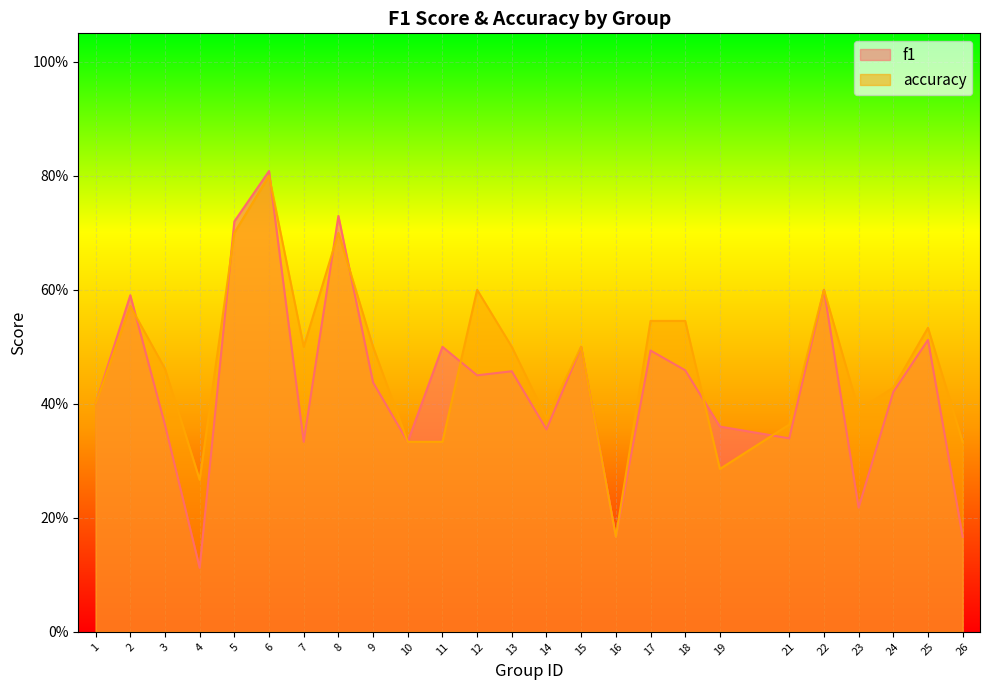

Reading left to right, transcribe all the data shown in this chart.

f1: 0.4	0.6	0.4	0.1	0.7	0.8	0.3	0.7	0.4	0.3	0.5	0.5	0.5	0.4	0.5	0.2	0.5	0.5	0.4	0.3	0.6	0.2	0.4	0.5	0.2
accuracy: 0.4	0.6	0.5	0.3	0.7	0.8	0.5	0.7	0.5	0.3	0.3	0.6	0.5	0.4	0.5	0.2	0.5	0.5	0.3	0.4	0.6	0.4	0.4	0.5	0.3